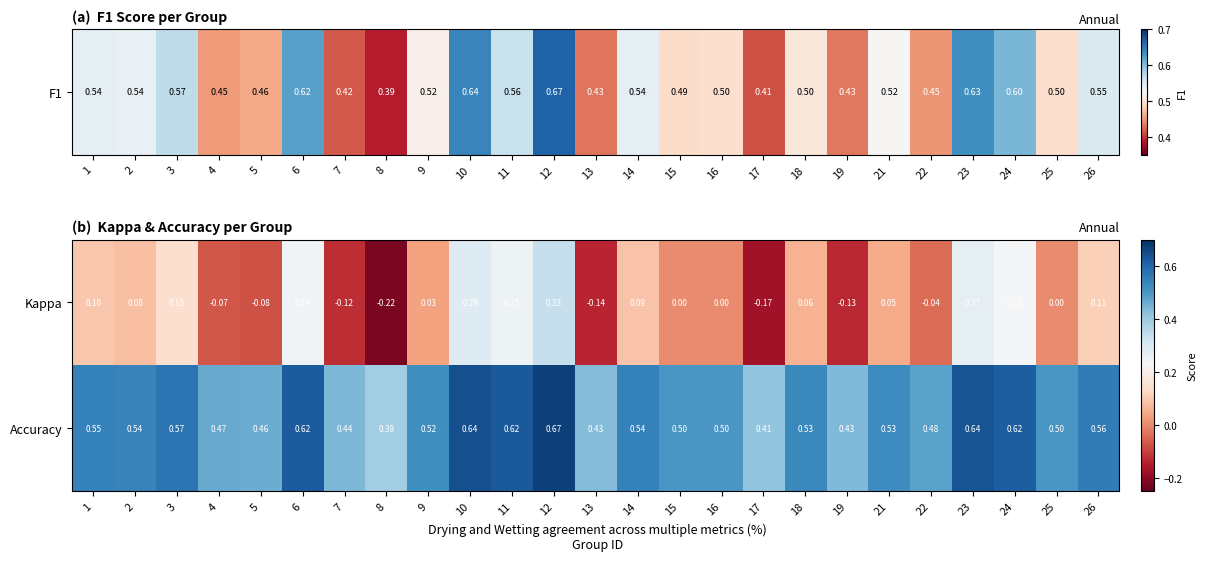

Is the value of Kappa at 11 greater than the value of Accuracy at 7?

No